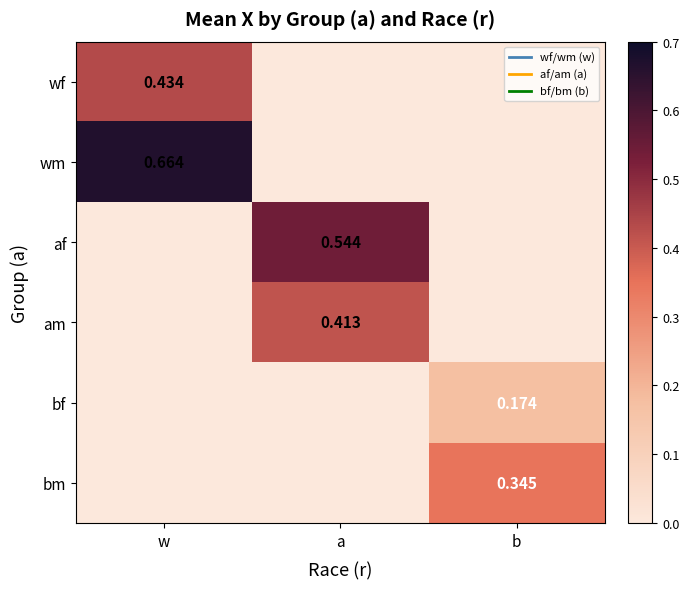

At which label is bf closest to 0?

w